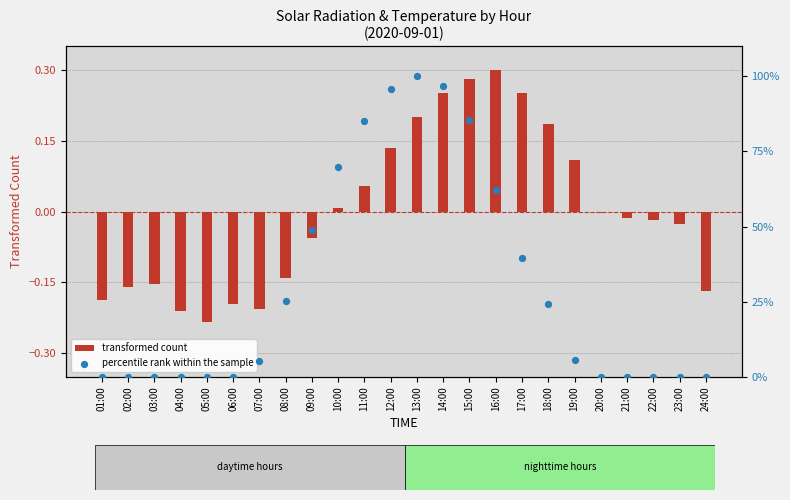

Which series has the largest total across all categories?

percentile rank within the sample